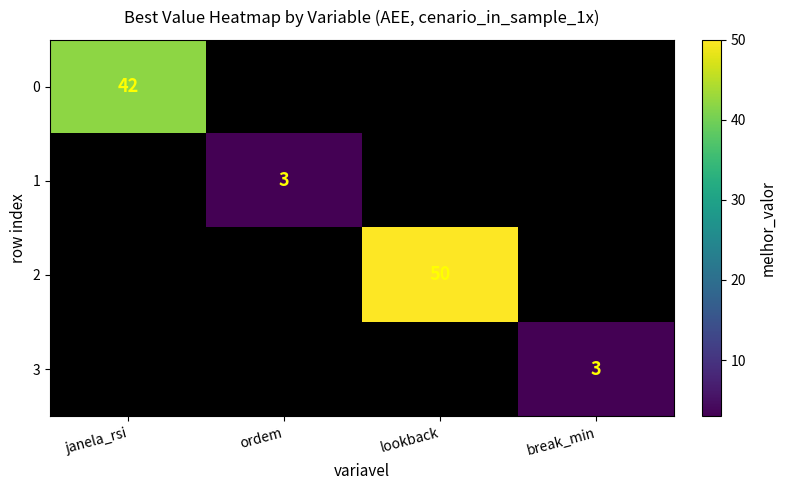

Is the value of 3 at lookback greater than the value of 1 at ordem?

No